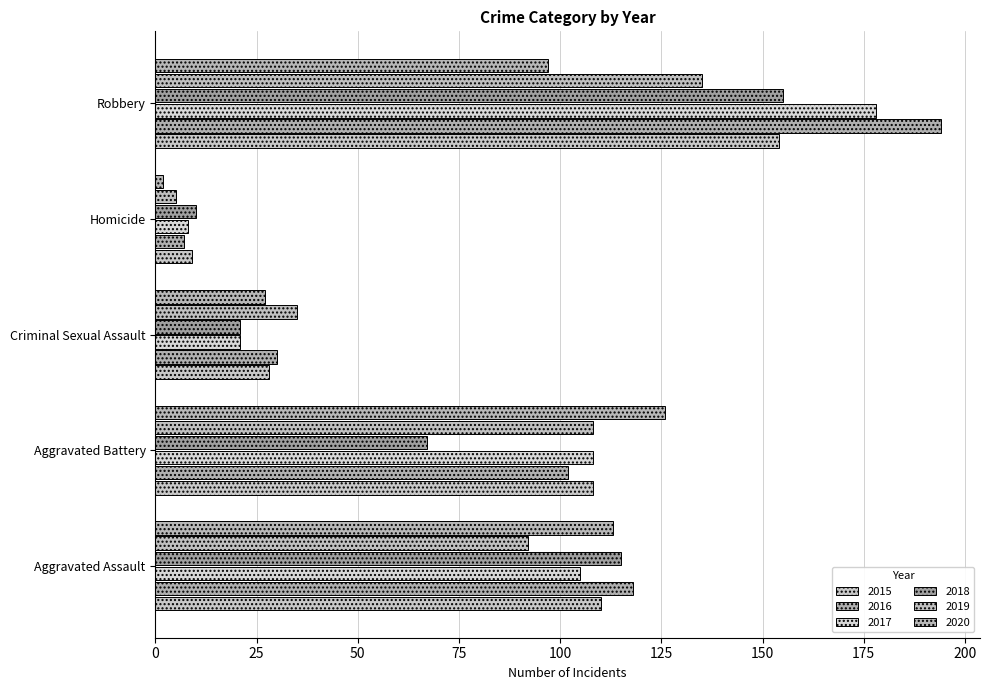

What position from the left is Homicide?

4